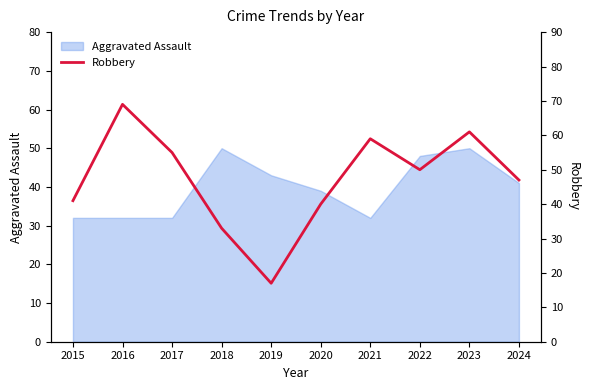

The Aggravated Assault series shows 42 at 2016. True or false?

False